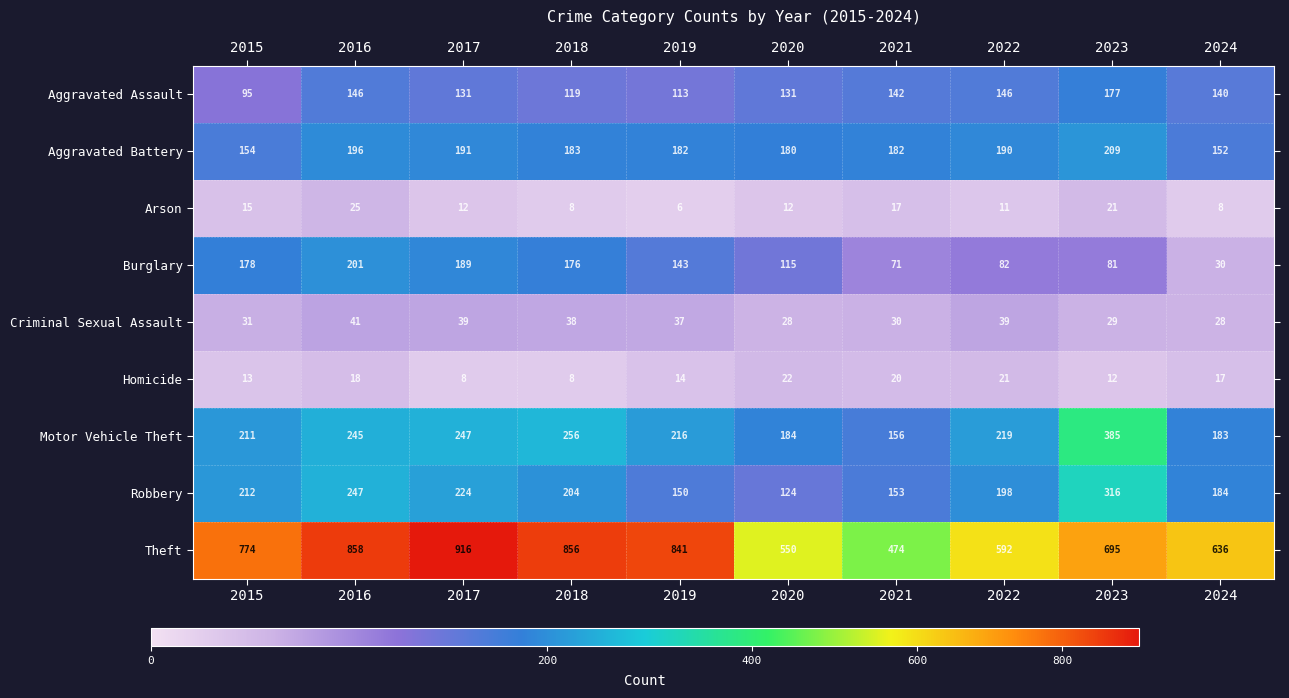

Between 2020 and 2022, which series saw the biggest shift?

Robbery